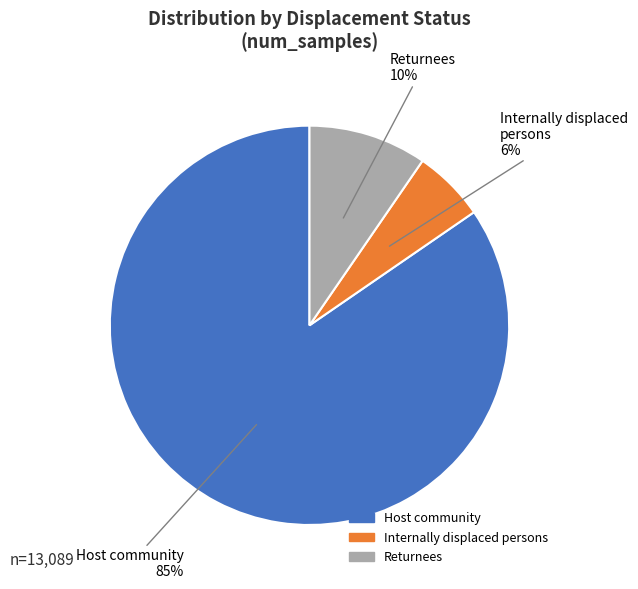

What is the ratio of the value at Internally displaced persons to the value at Returnees?

0.6